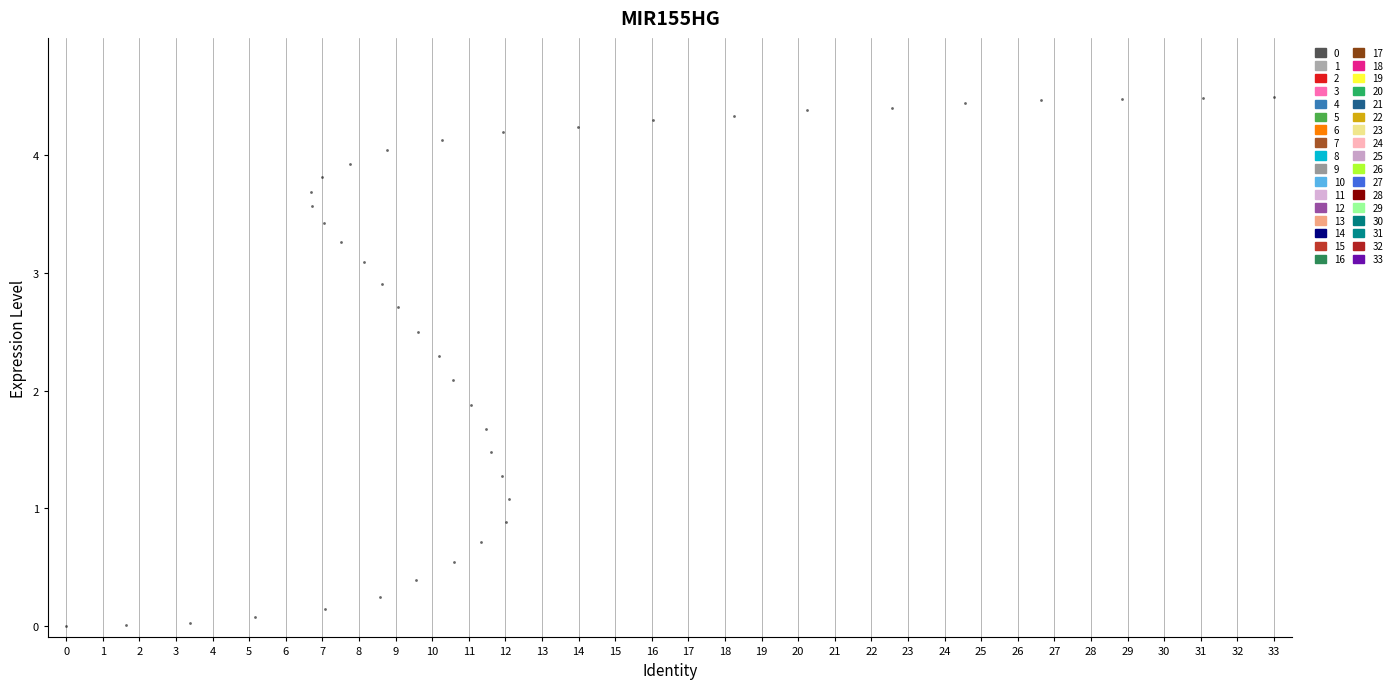

What is the range of X values (max minus min)?

33.0